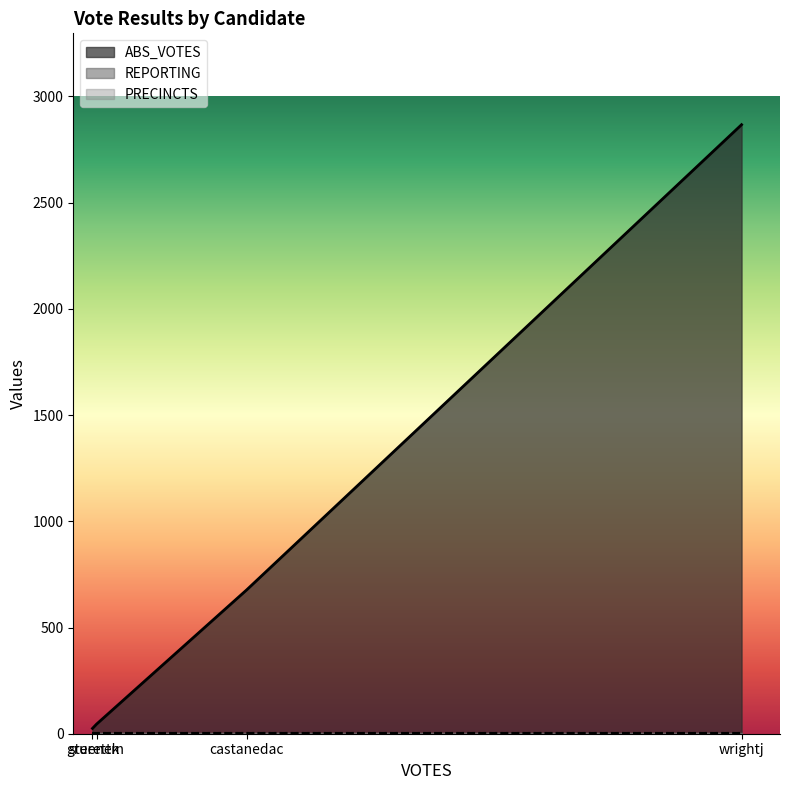

What is the sum of all REPORTING values?

20